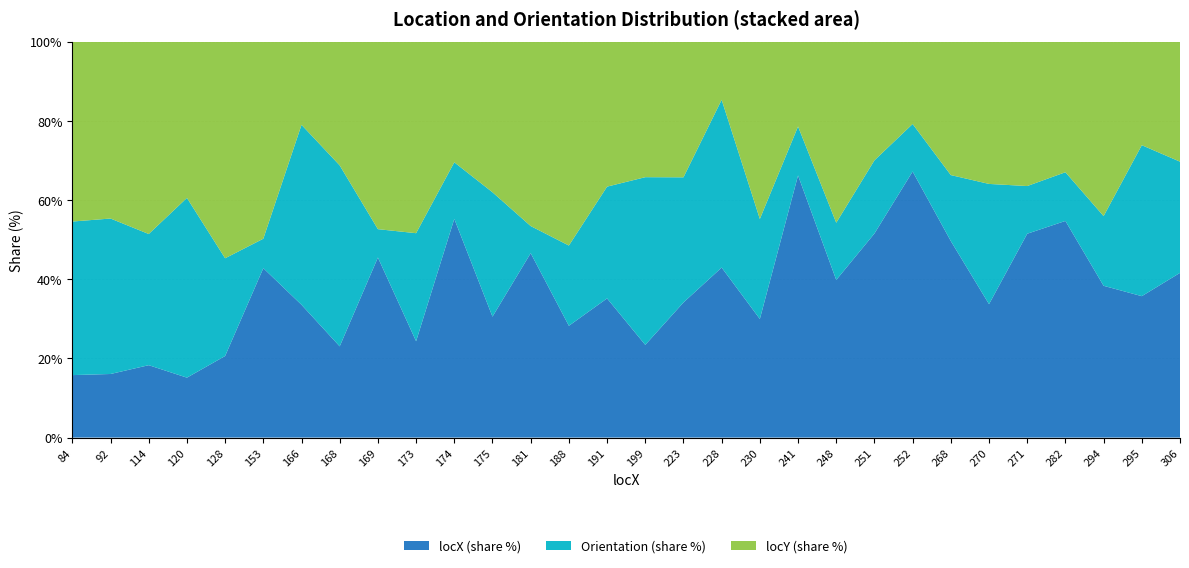

Reading left to right, list all the values displayed in this chart.

type=1 locY: 84=242.0	92=256.0	114=303.0	120=313.0	128=340.0	153=178.0	166=104.0	168=228.0	169=176.0	173=344.0	174=96.0	175=218.0	181=181.0	188=343.0	191=199.0	199=291.0	223=224.0	228=78.0	230=344.0	241=78.0	248=285.0	251=146.0	252=78.0	268=182.0	270=288.0	271=192.0	282=170.0	294=338.0	295=216.0	306=223.0
Orientation: 84=206.6	92=225.0	114=206.6	120=360.0	128=153.4	153=26.6	166=225.0	168=333.4	169=26.6	173=194.0	174=45.0	175=180.0	181=26.6	188=135.0	191=153.4	199=360.0	223=206.6	228=225.0	230=194.0	241=45.0	248=90.0	251=90.0	252=45.0	268=90.0	270=243.4	271=63.4	282=63.4	294=135.0	295=315.0	306=206.6
locX: 84=84.0	92=92.0	114=114.0	120=120.0	128=128.0	153=153.0	166=166.0	168=168.0	169=169.0	173=173.0	174=174.0	175=175.0	181=181.0	188=188.0	191=191.0	199=199.0	223=223.0	228=228.0	230=230.0	241=241.0	248=248.0	251=251.0	252=252.0	268=268.0	270=270.0	271=271.0	282=282.0	294=294.0	295=295.0	306=306.0